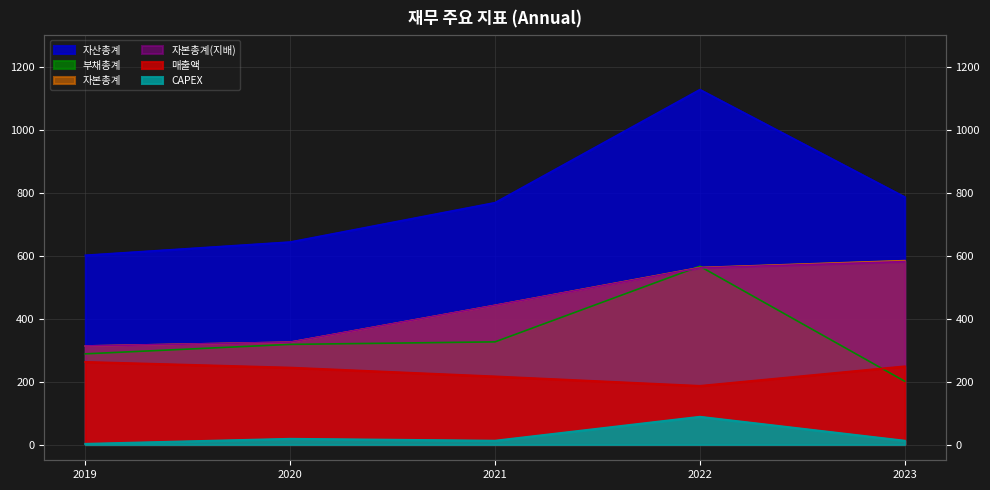

How many data points does each series have?

5